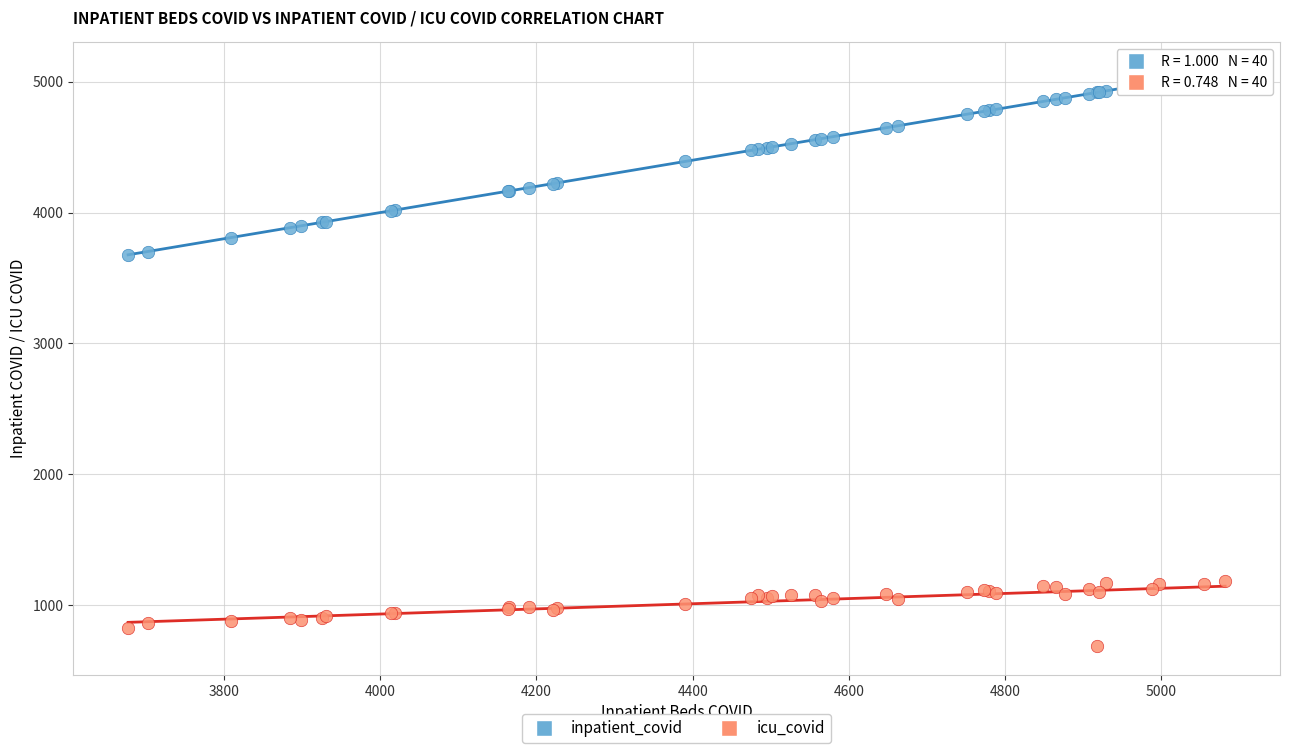

Which series has the largest Y range (max minus min)?

inpatient_covid